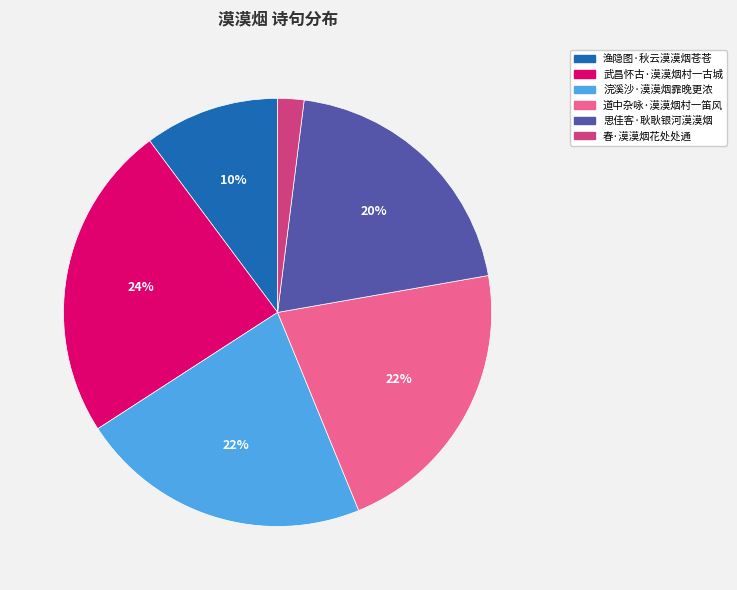

To the nearest percent, what is the difference between the largest and smallest slice percentages?

22%